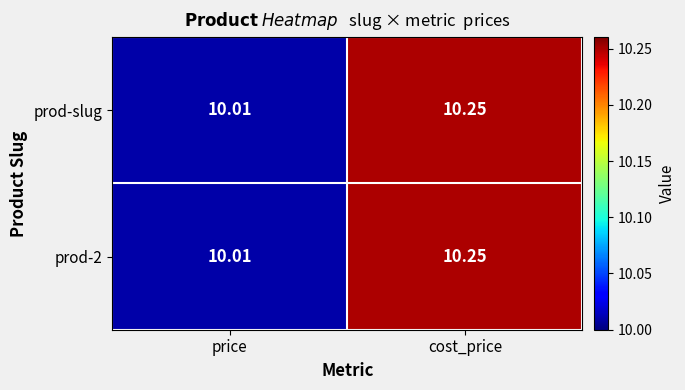

List the labels in order of prod-2 value, largest first.

cost_price, price